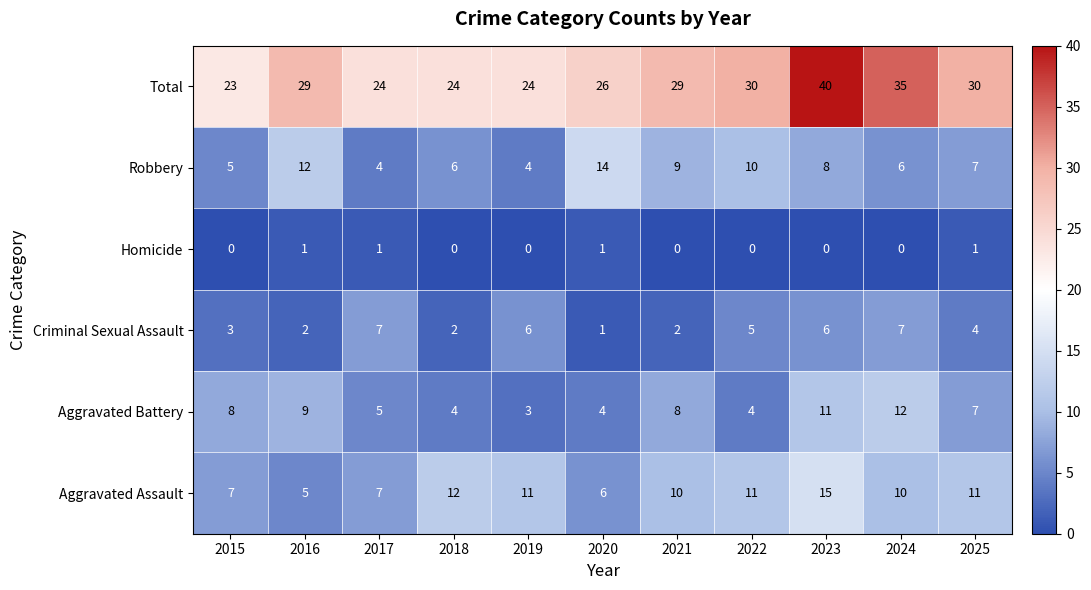

What is the average value of the Robbery series?

8